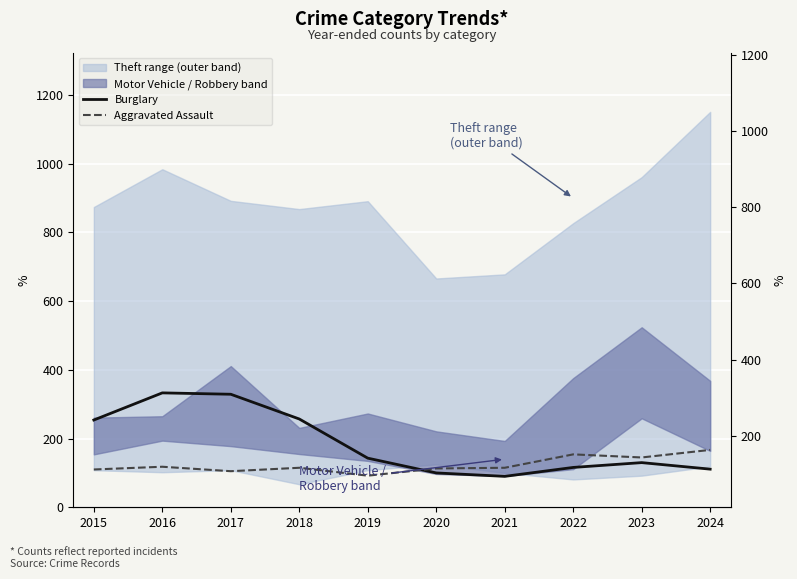

Reading left to right, list all the values displayed in this chart.

Burglary: 2015=254	2016=333	2017=329	2018=257	2019=143	2020=100	2021=90	2022=116	2023=130	2024=111
Aggravated Assault: 2015=110	2016=118	2017=105	2018=115	2019=92	2020=113	2021=115	2022=154	2023=145	2024=167